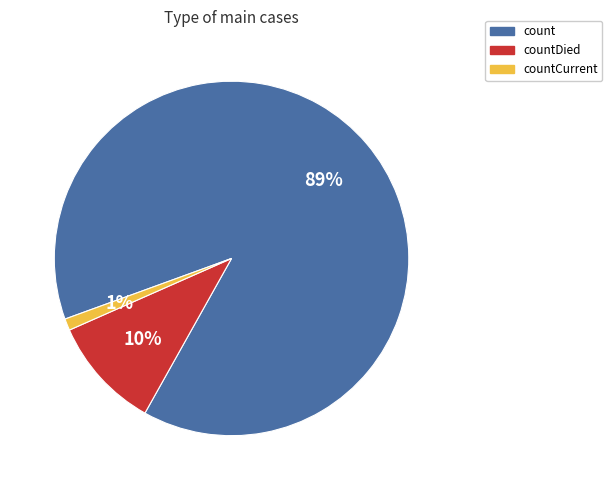

Is the sum of count and countDied greater than half?

Yes